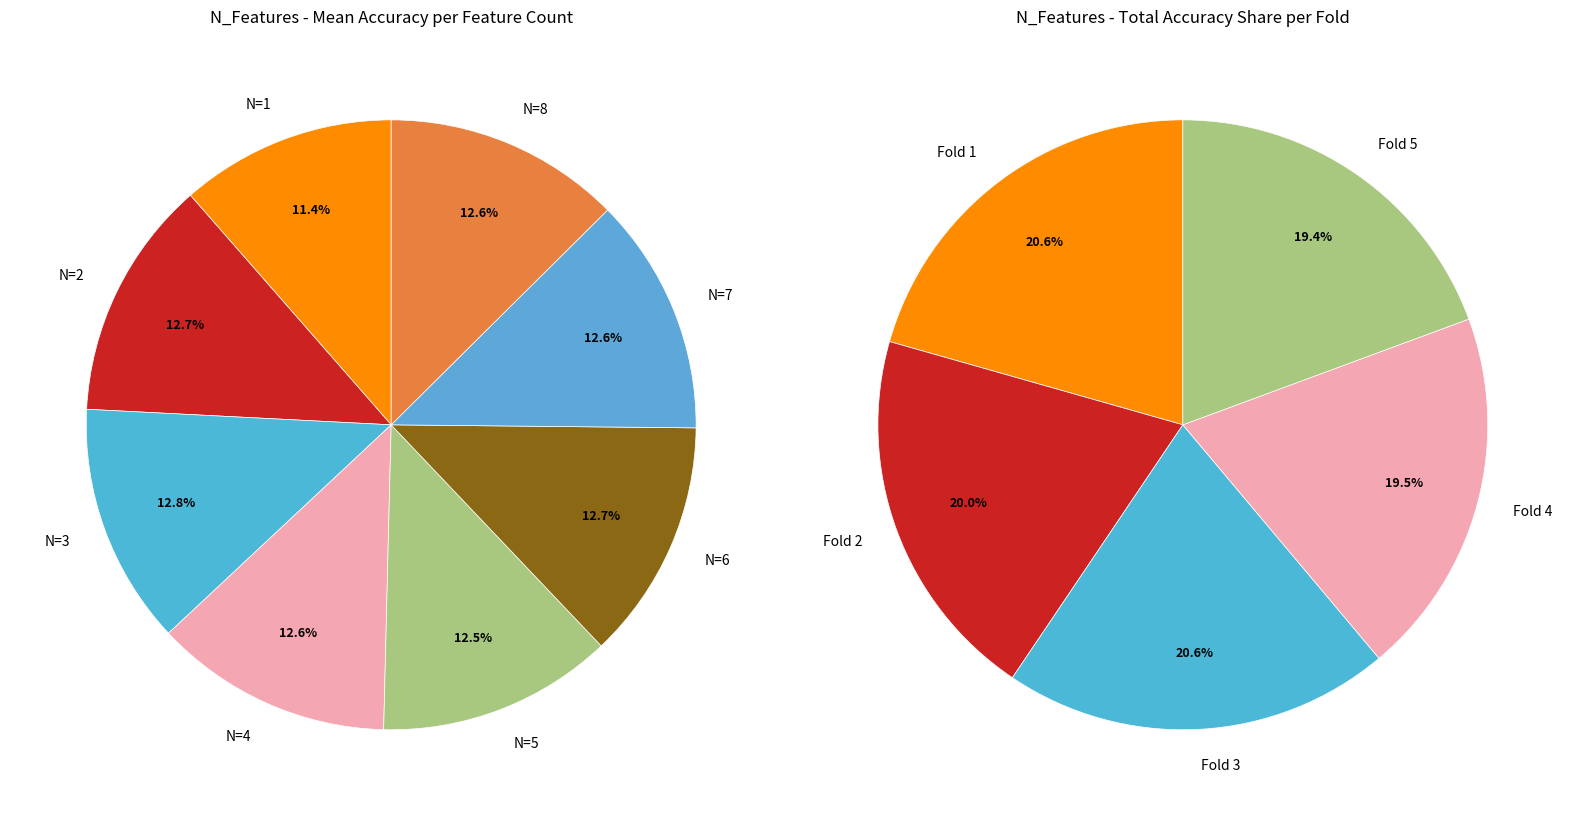

The 29 slice represents 14% of the pie. True or false?

False